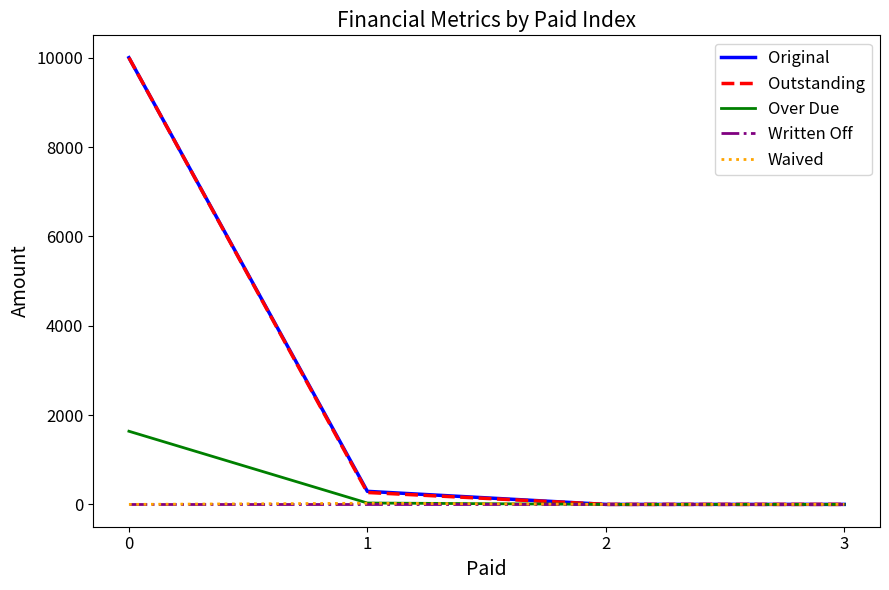

What is the average value of the Original series?

2573.0